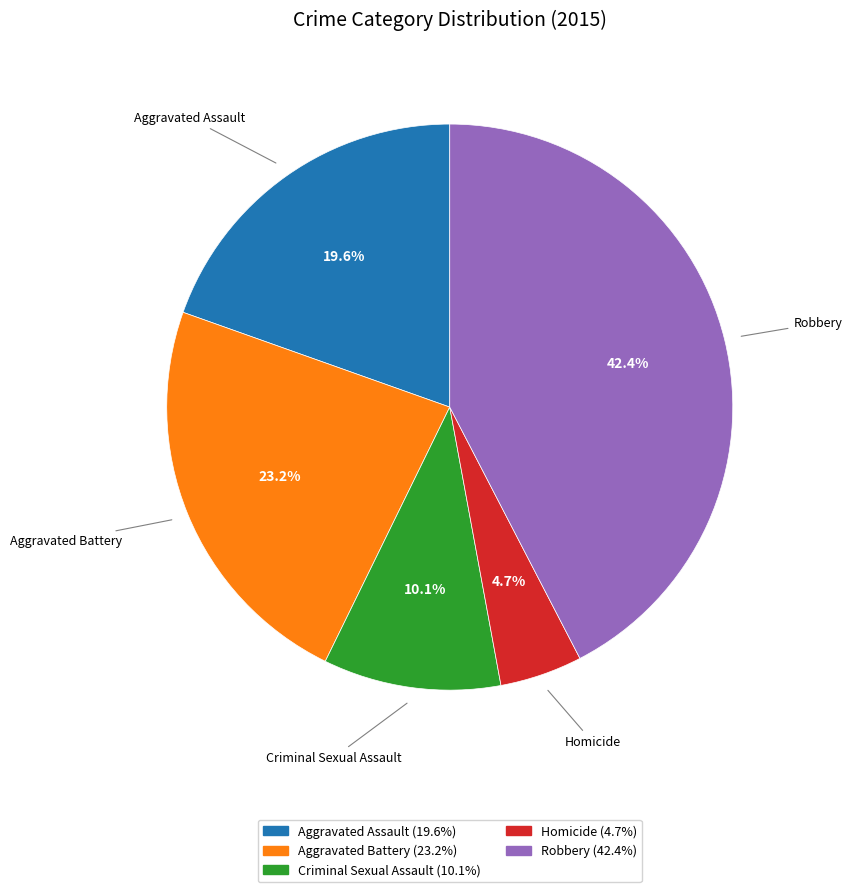

Count the number of slices in the pie.

5